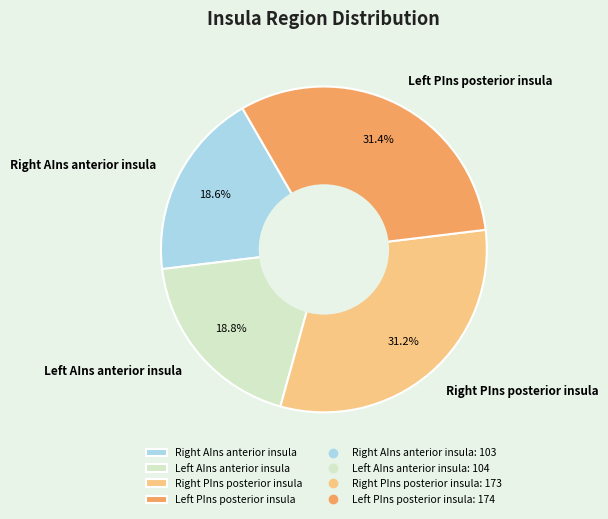

How many segments does this pie chart have?

4